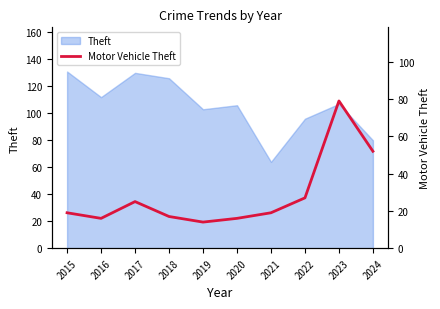

What is the minimum value shown in the chart?

14